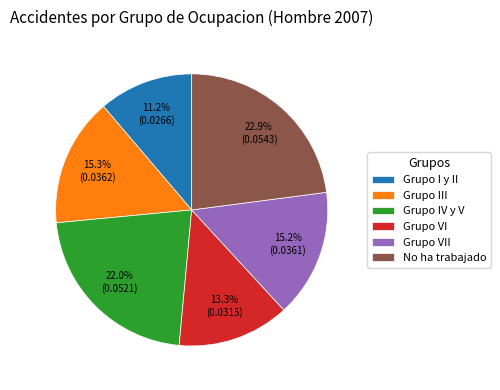

Is it true that Grupo I y II is 11% of the pie?

True